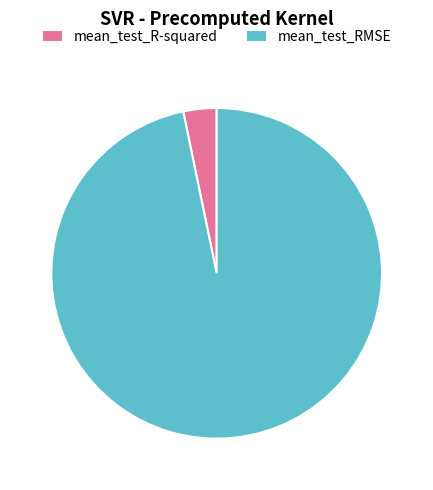

Which slice is the smallest?

mean_test_R-squared